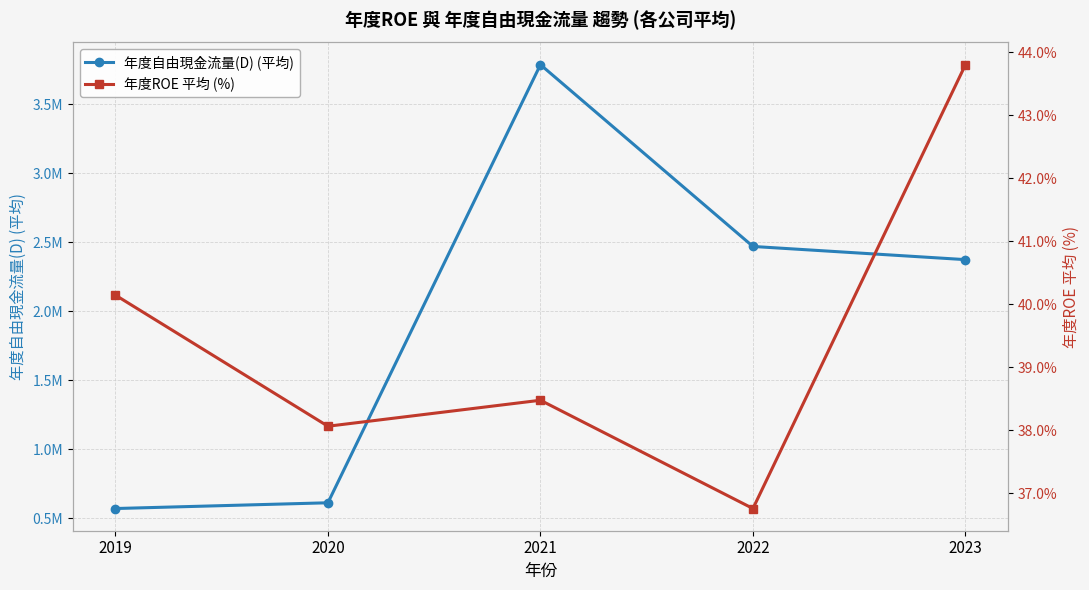

How many lines are shown in the chart?

2